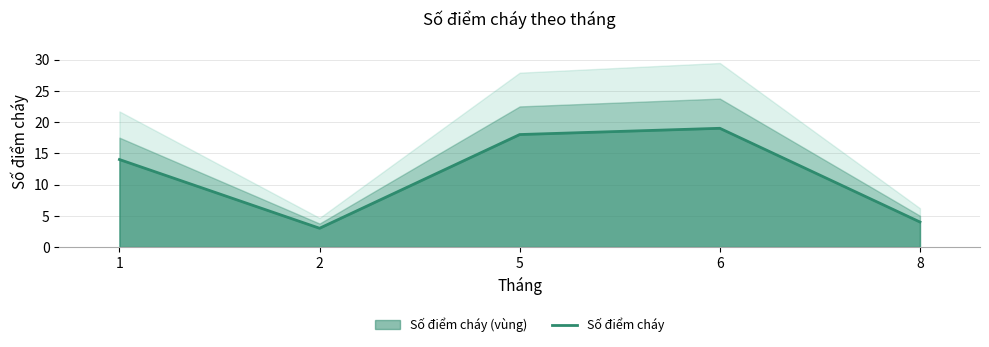

What is the approximate value at 5?

18